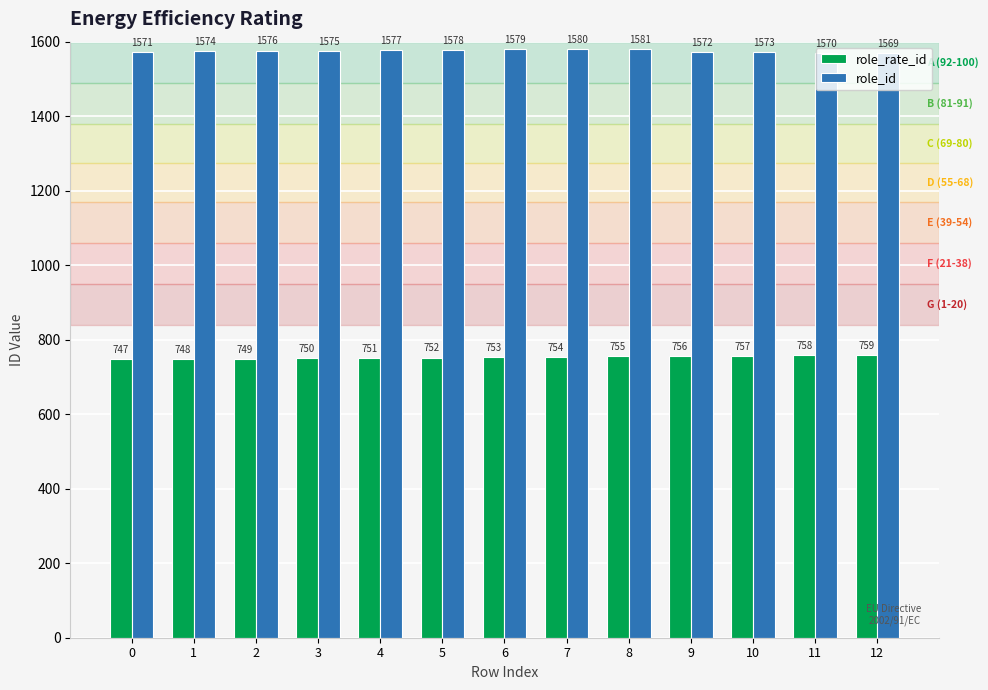

Rank the series by their average value, from lowest to highest.

role_rate_id, role_id